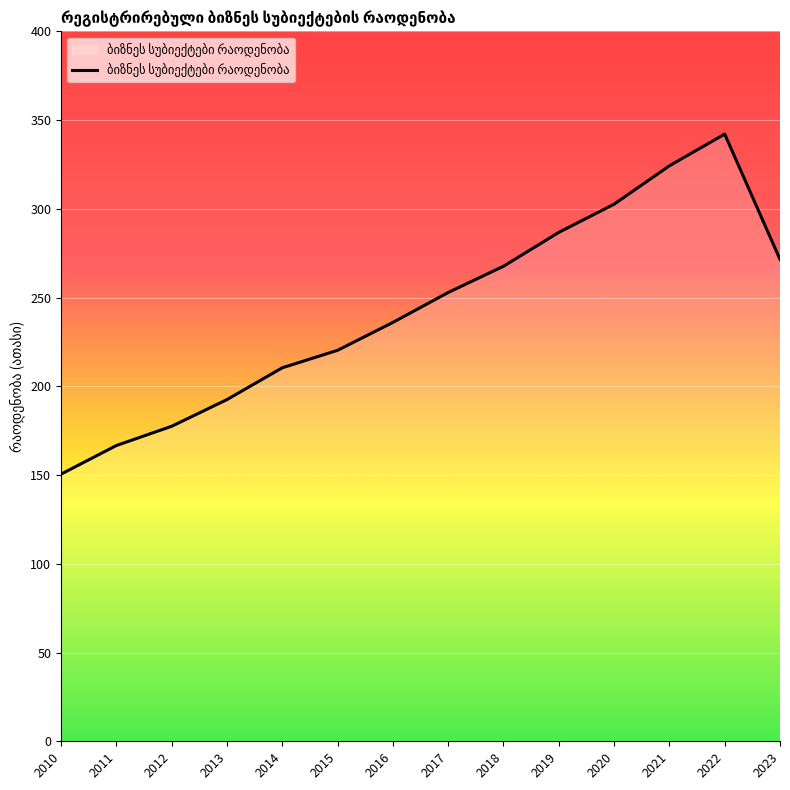

Where is the first local maximum?

2022